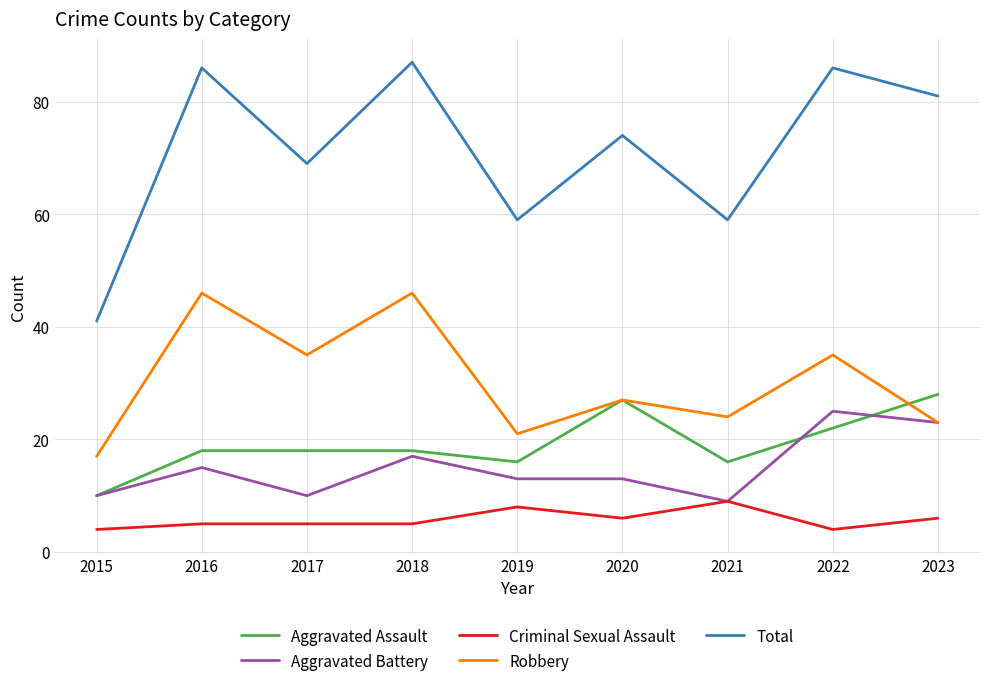

What is the highest value of the Robbery series?

46